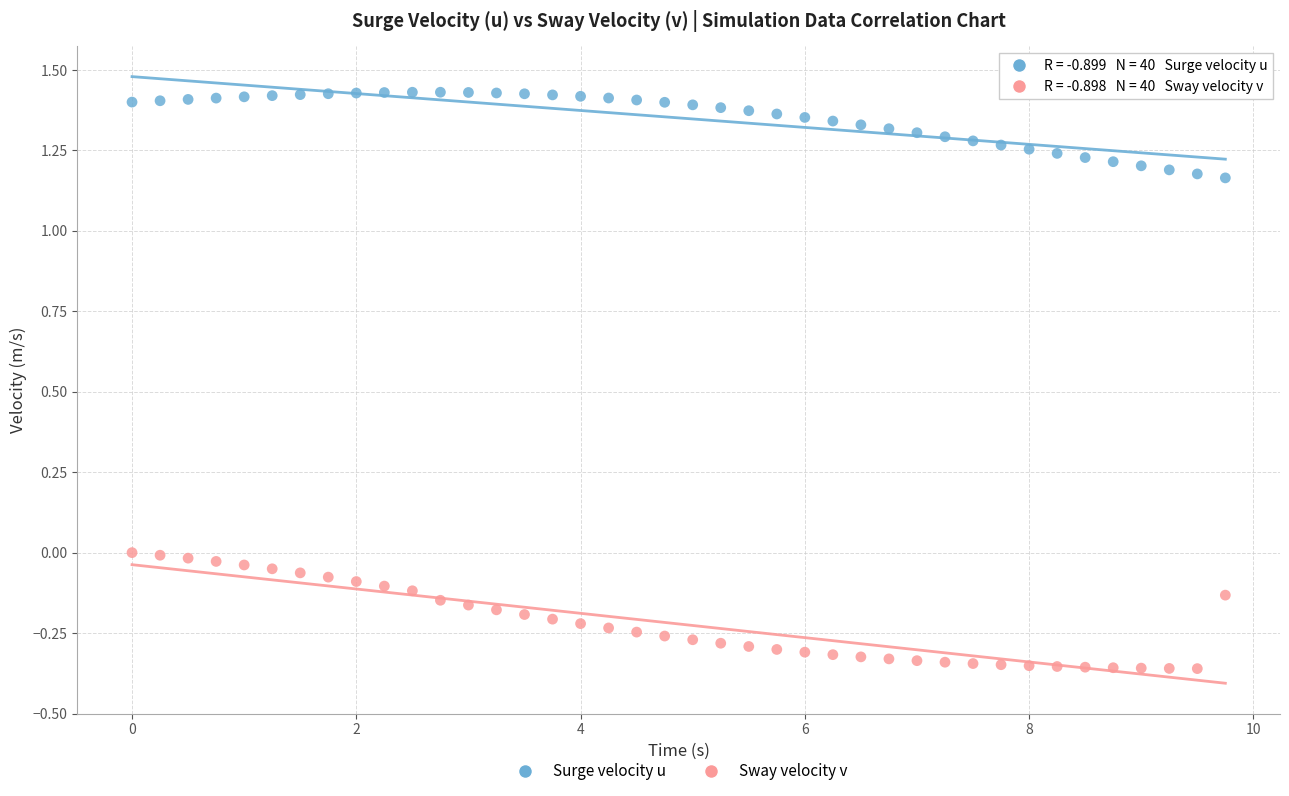

Which series reaches the minimum Y coordinate?

Sway velocity v